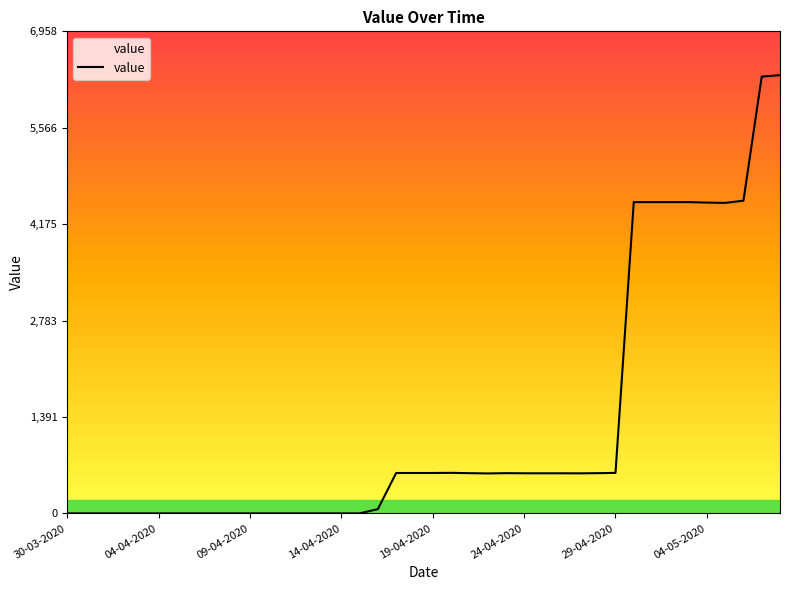

What is the difference between the maximum and second lowest values?

6325.9